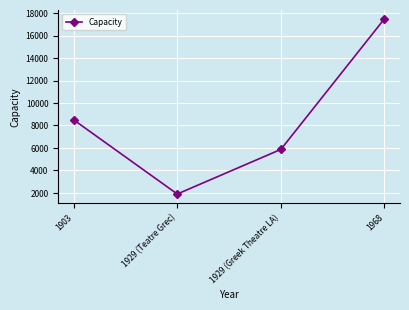

What is the change in value from 1903 to 1968?

+9000